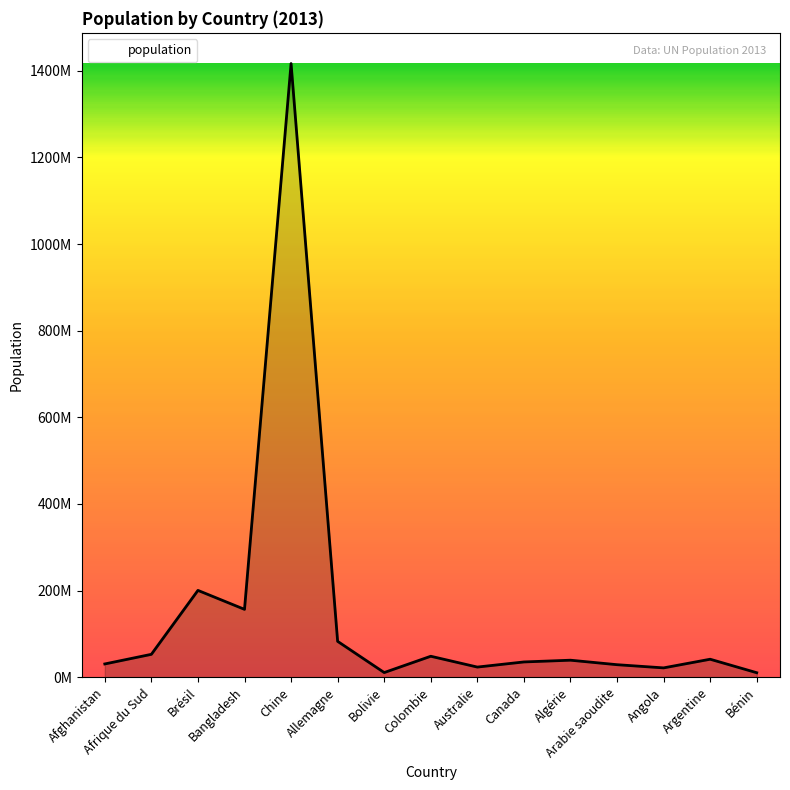

True or false: the data shows 4522685 at Bénin.

False